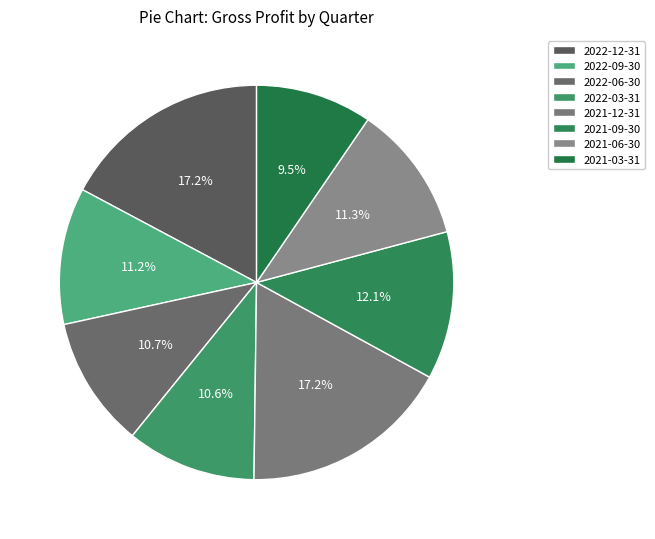

To the nearest percent, what is the difference between the largest and smallest slice percentages?

8%